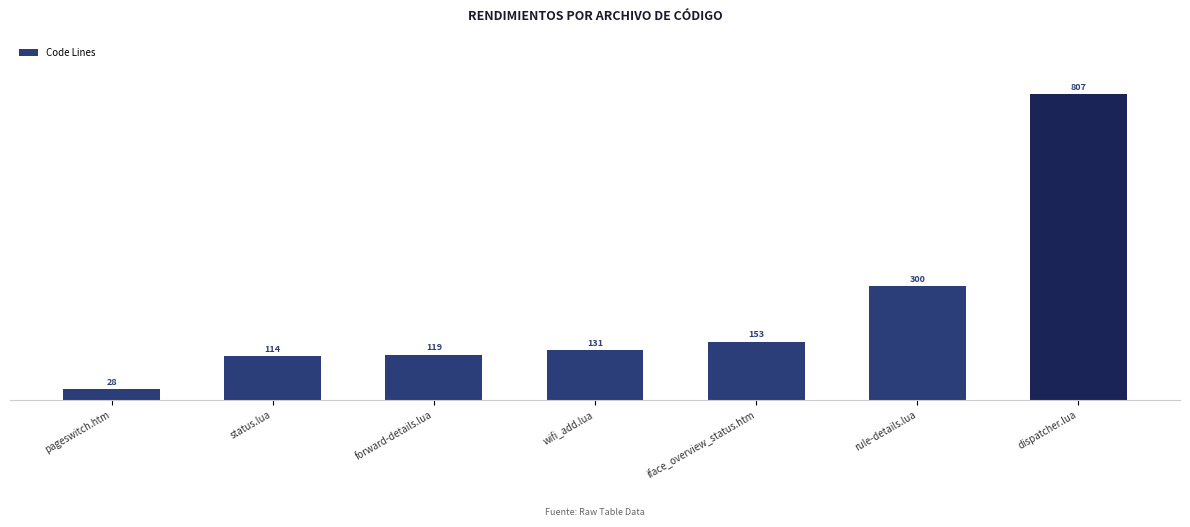

How many data points does each series have?

7